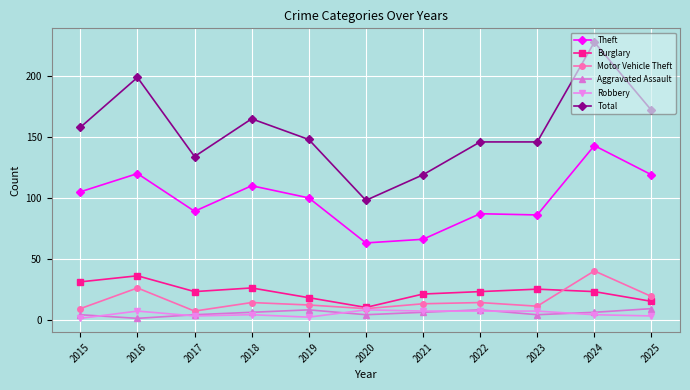

What is the difference between the highest and lowest values at 2021?

113